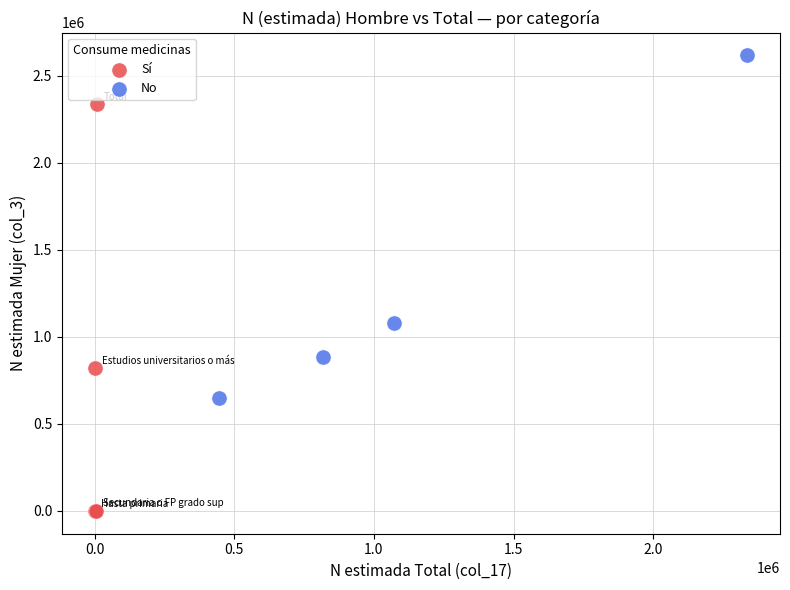

Which series has the widest spread of Y values?

Sí